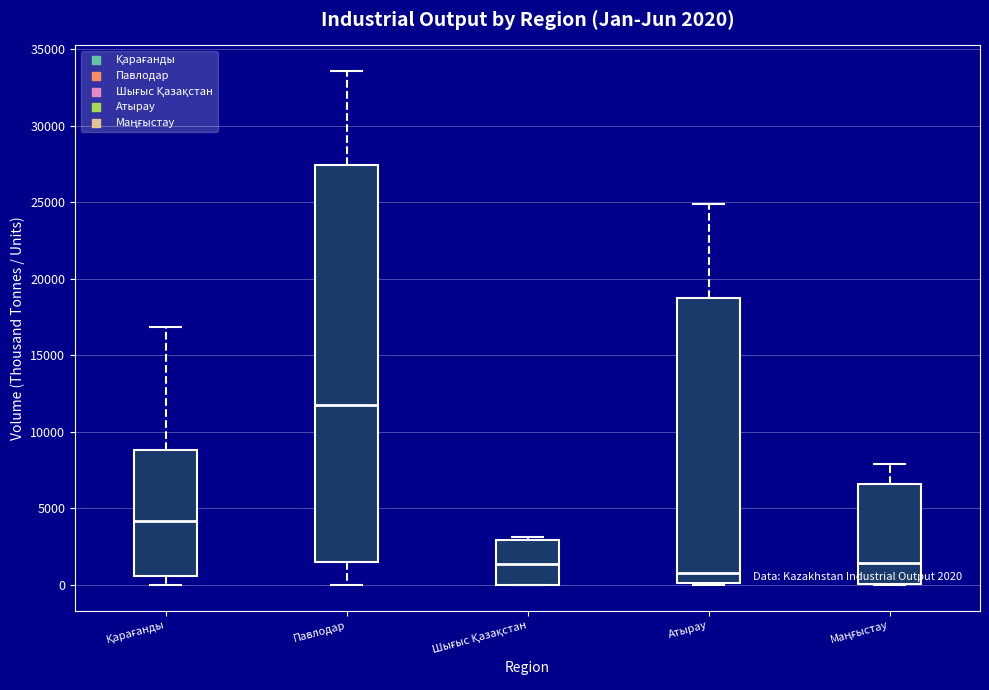

Which box's median line is the highest?

Павлодар